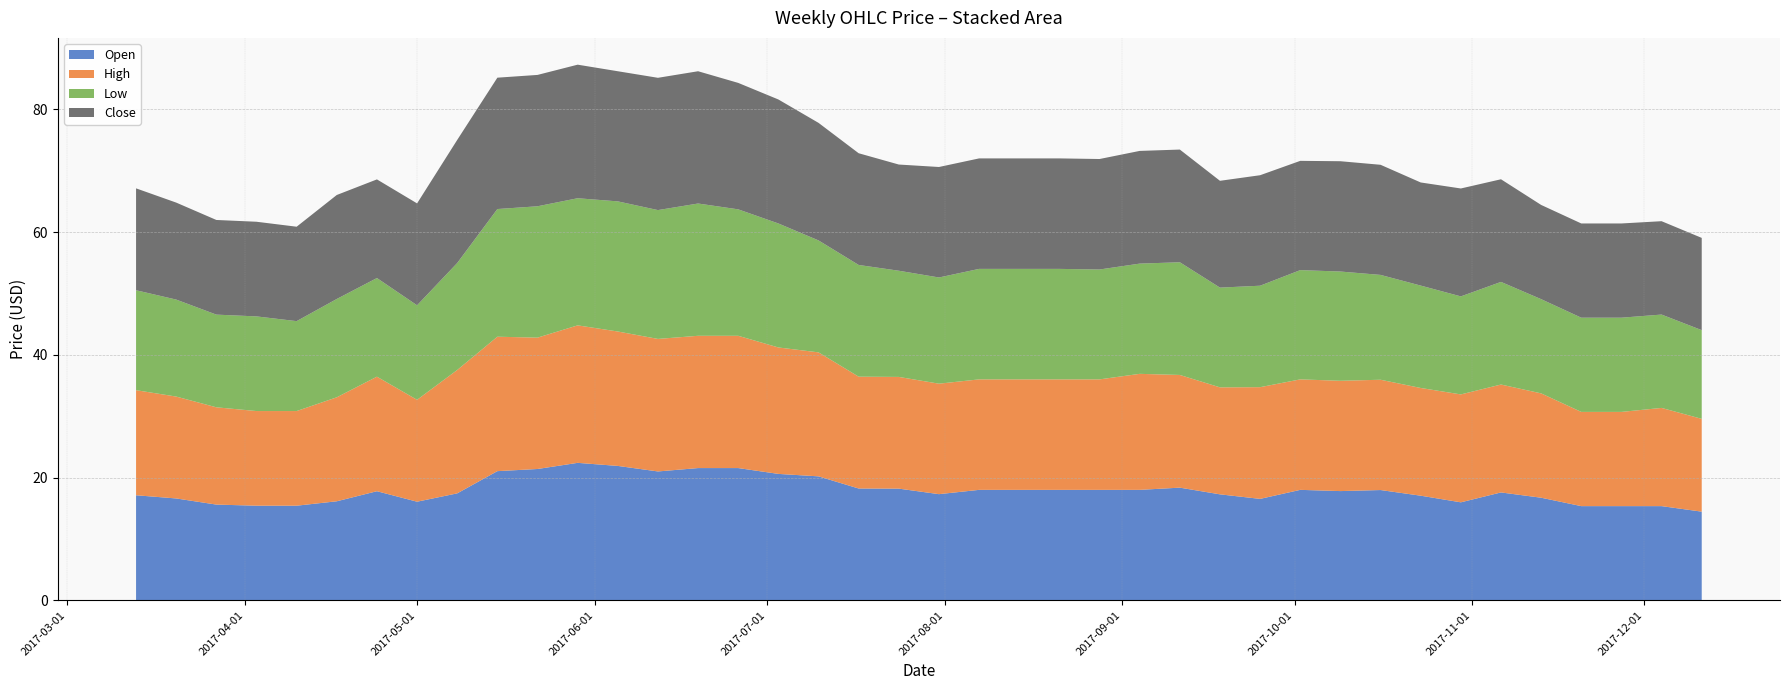

Reading right to left, extract all data points from this chart.

Open: 2017-12-11=14.4	2017-12-04=15.3	2017-11-27=15.3	2017-11-20=15.3	2017-11-13=16.7	2017-11-06=17.6	2017-10-30=16.0	2017-10-23=17.1	2017-10-16=18.0	2017-10-09=17.8	2017-10-02=18.0	2017-09-25=16.5	2017-09-18=17.3	2017-09-11=18.4	2017-09-04=18.0	2017-08-28=18.0	2017-08-21=18.0	2017-08-14=18.0	2017-08-07=18.0	2017-07-31=17.3	2017-07-24=18.2	2017-07-17=18.2	2017-07-10=20.2	2017-07-03=20.6	2017-06-26=21.6	2017-06-19=21.6	2017-06-12=21.0	2017-06-05=21.9	2017-05-29=22.4	2017-05-22=21.4	2017-05-15=21.1	2017-05-08=17.4	2017-05-01=16.1	2017-04-24=17.8	2017-04-17=16.1	2017-04-10=15.4	2017-04-03=15.4	2017-03-27=15.6	2017-03-20=16.6	2017-03-13=17.1
High: 2017-12-11=15.1	2017-12-04=16.0	2017-11-27=15.3	2017-11-20=15.3	2017-11-13=17.0	2017-11-06=17.6	2017-10-30=17.6	2017-10-23=17.6	2017-10-16=18.0	2017-10-09=18.0	2017-10-02=18.0	2017-09-25=18.2	2017-09-18=17.4	2017-09-11=18.4	2017-09-04=18.9	2017-08-28=18.0	2017-08-21=18.0	2017-08-14=18.0	2017-08-07=18.0	2017-07-31=18.0	2017-07-24=18.2	2017-07-17=18.2	2017-07-10=20.2	2017-07-03=20.6	2017-06-26=21.6	2017-06-19=21.6	2017-06-12=21.6	2017-06-05=21.9	2017-05-29=22.4	2017-05-22=21.4	2017-05-15=21.9	2017-05-08=20.1	2017-05-01=16.6	2017-04-24=18.7	2017-04-17=16.9	2017-04-10=15.4	2017-04-03=15.4	2017-03-27=15.8	2017-03-20=16.6	2017-03-13=17.1
Low: 2017-12-11=14.4	2017-12-04=15.2	2017-11-27=15.3	2017-11-20=15.3	2017-11-13=15.3	2017-11-06=16.7	2017-10-30=16.0	2017-10-23=16.7	2017-10-16=17.1	2017-10-09=17.8	2017-10-02=17.8	2017-09-25=16.5	2017-09-18=16.2	2017-09-11=18.4	2017-09-04=18.0	2017-08-28=17.9	2017-08-21=18.0	2017-08-14=18.0	2017-08-07=18.0	2017-07-31=17.3	2017-07-24=17.3	2017-07-17=18.2	2017-07-10=18.2	2017-07-03=20.2	2017-06-26=20.6	2017-06-19=21.6	2017-06-12=21.0	2017-06-05=21.2	2017-05-29=20.7	2017-05-22=21.4	2017-05-15=20.8	2017-05-08=17.4	2017-05-01=15.4	2017-04-24=16.1	2017-04-17=16.0	2017-04-10=14.7	2017-04-03=15.4	2017-03-27=15.1	2017-03-20=15.8	2017-03-13=16.3
Close: 2017-12-11=15.0	2017-12-04=15.2	2017-11-27=15.3	2017-11-20=15.3	2017-11-13=15.3	2017-11-06=16.7	2017-10-30=17.6	2017-10-23=16.8	2017-10-16=17.9	2017-10-09=18.0	2017-10-02=17.8	2017-09-25=18.0	2017-09-18=17.4	2017-09-11=18.4	2017-09-04=18.4	2017-08-28=18.0	2017-08-21=18.0	2017-08-14=18.0	2017-08-07=18.0	2017-07-31=18.0	2017-07-24=17.3	2017-07-17=18.2	2017-07-10=19.1	2017-07-03=20.2	2017-06-26=20.6	2017-06-19=21.6	2017-06-12=21.6	2017-06-05=21.2	2017-05-29=21.8	2017-05-22=21.4	2017-05-15=21.4	2017-05-08=20.1	2017-05-01=16.6	2017-04-24=16.1	2017-04-17=16.9	2017-04-10=15.4	2017-04-03=15.4	2017-03-27=15.4	2017-03-20=15.8	2017-03-13=16.6